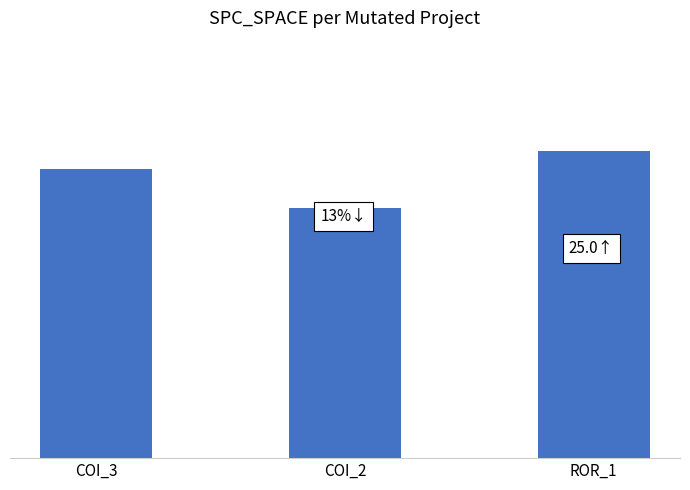

Rank the categories by value from highest to lowest.

ROR_1, COI_3, COI_2